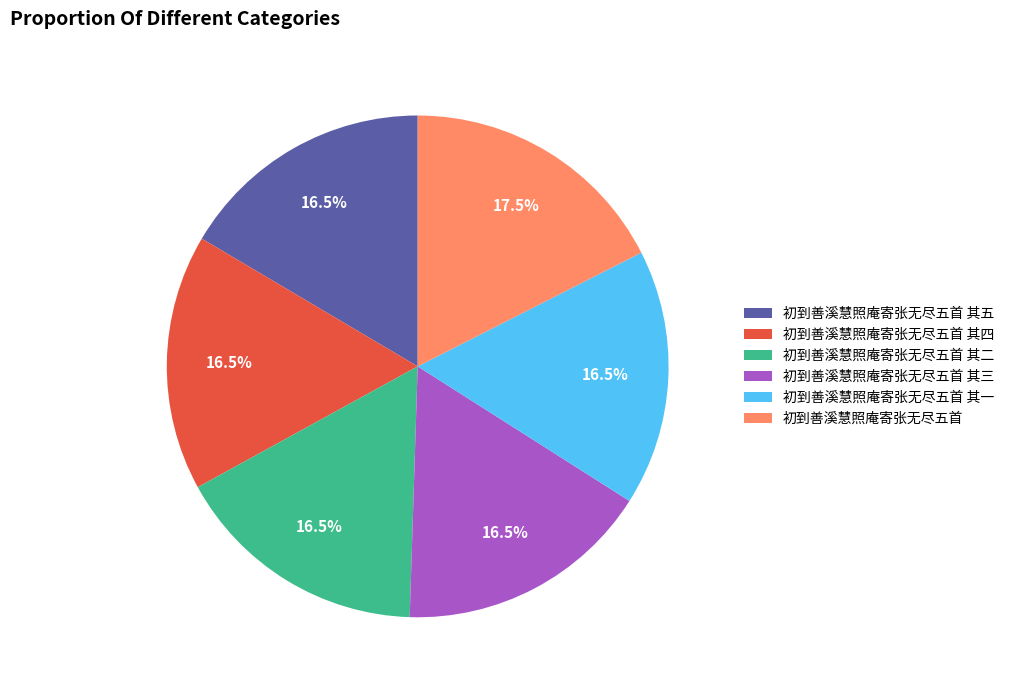

To the nearest percent, what is the combined percentage of 初到善溪慧照庵寄张无尽五首 其四 and 初到善溪慧照庵寄张无尽五首 其二?

33%